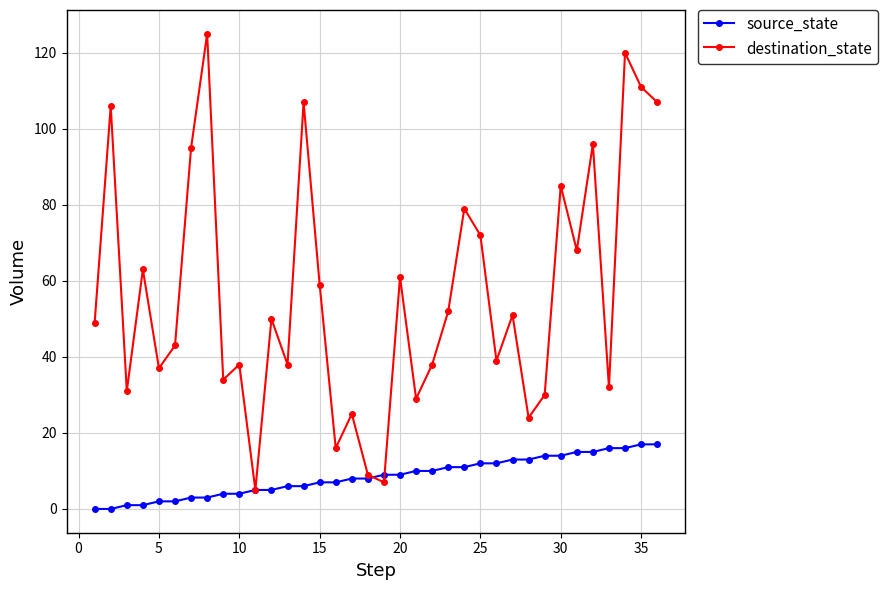

Which series ends up on top after the final intersection of source_state and destination_state?

destination_state